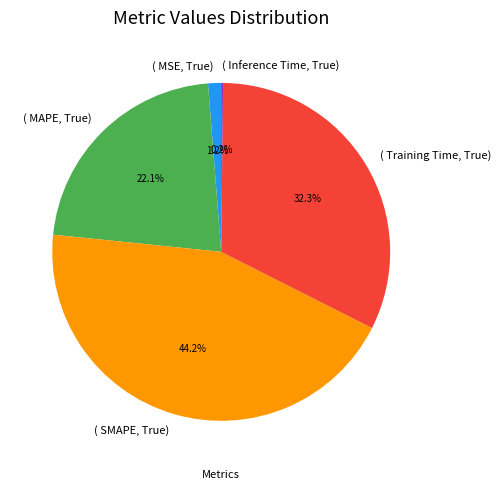

Does any single category account for the majority?

No